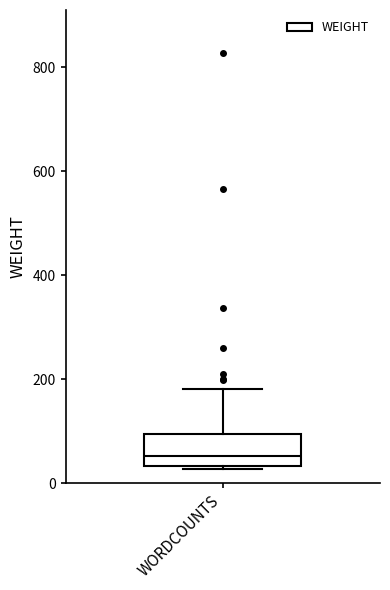

Transcribe this box plot: give where the median line is, the range the box spans, and where the two whiskers end, as read against the y-axis. The values are not printed on the chart, so give them approximately, as read against the axis.

median 60, box 40 to 100, whiskers 20 to 180